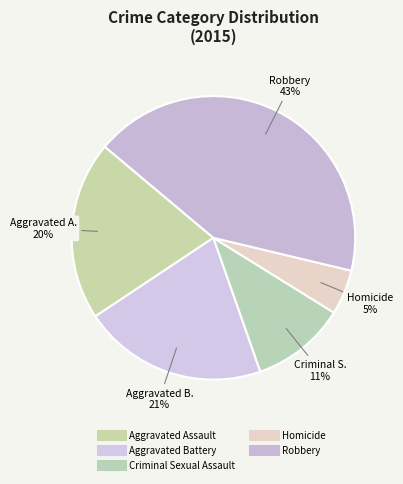

Does Robbery account for over 50% of the chart?

No